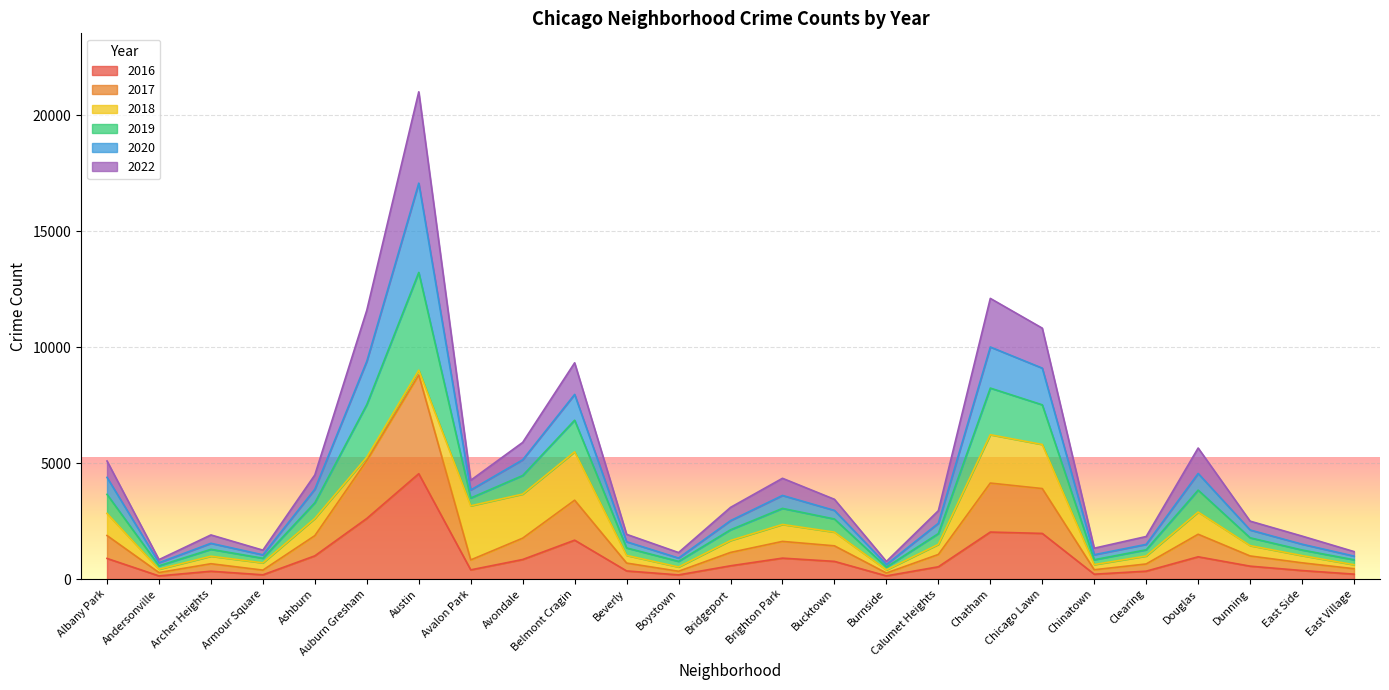

How many interior local valleys does the 2019 series have?

6